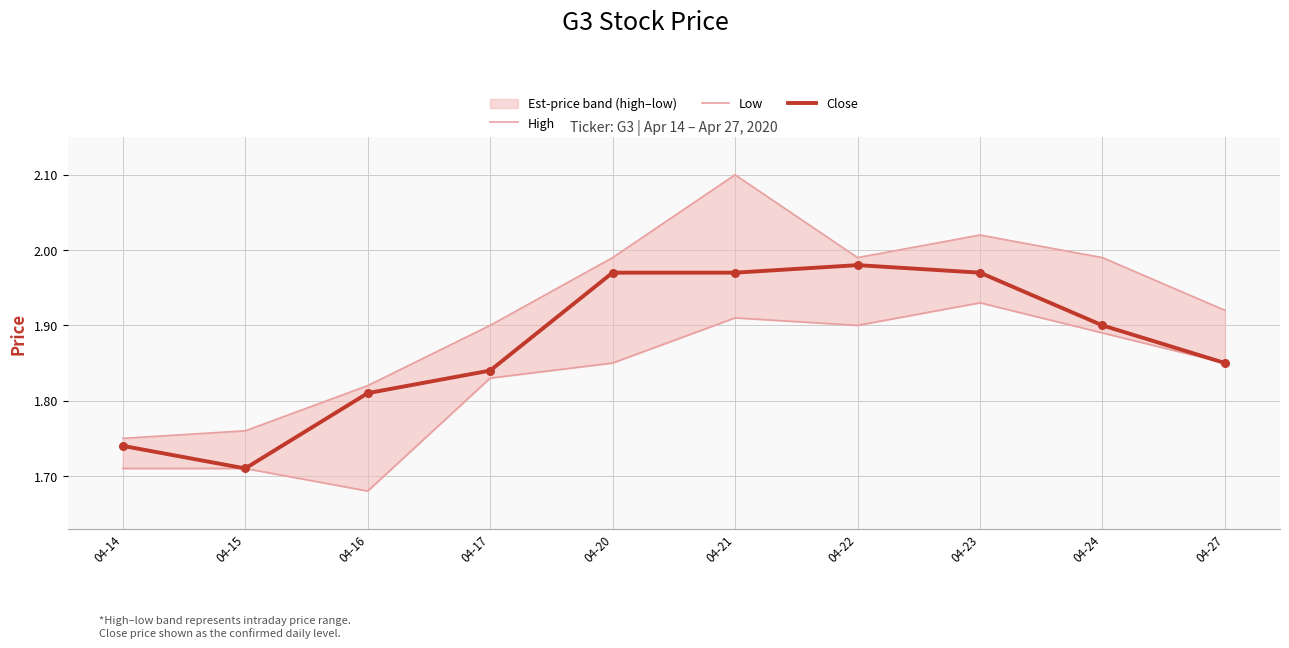

Which series has the largest total across all categories?

High